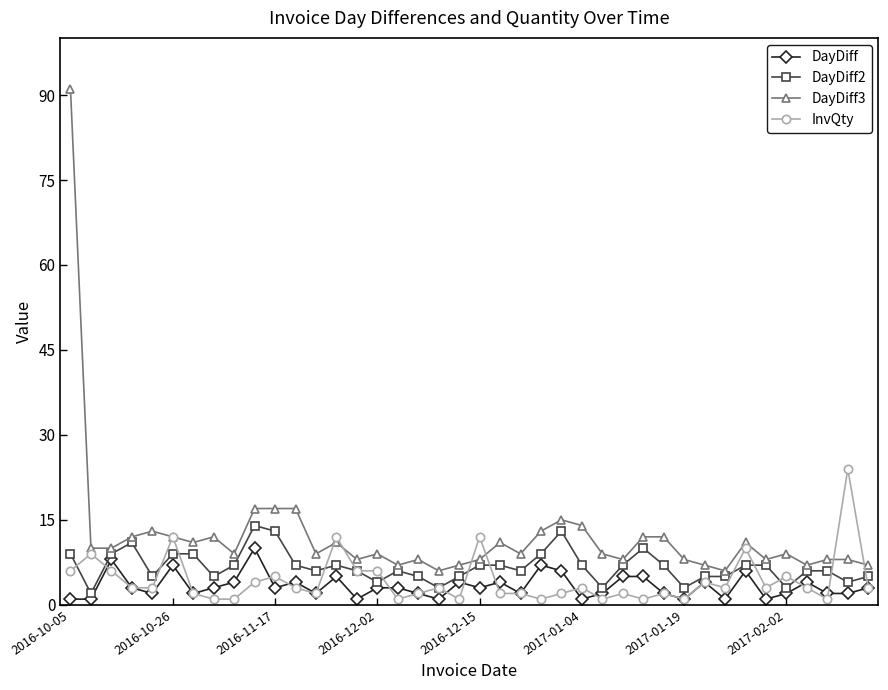

Which series has the largest range (max minus min)?

DayDiff3